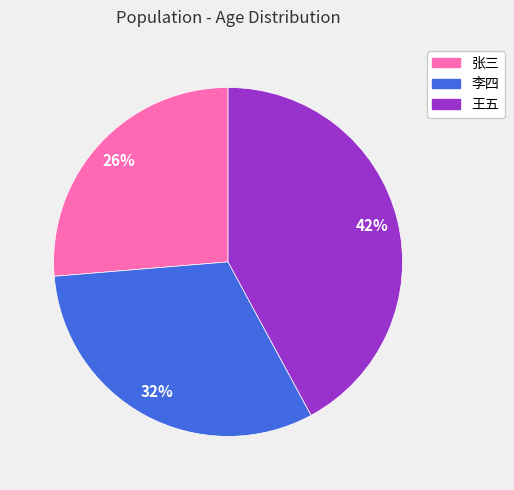

Which has a higher value, 李四 or 张三?

李四